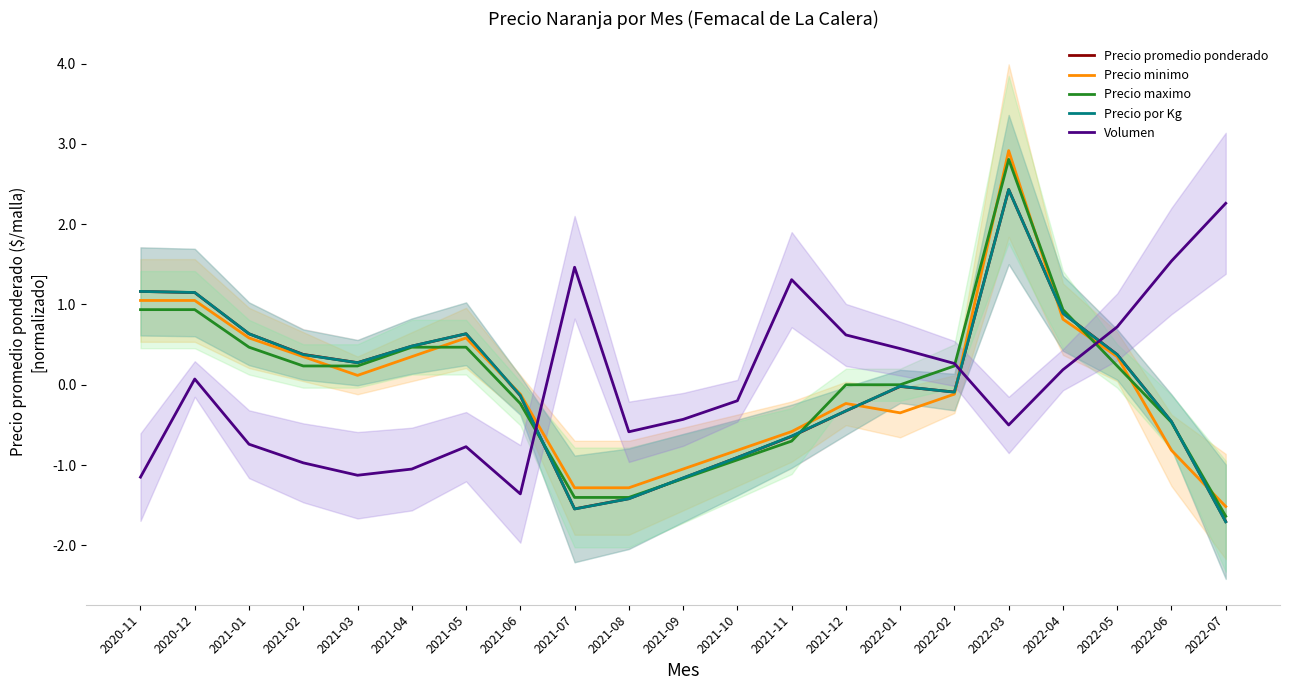

What is the minimum value for Precio por Kg?

-1.7